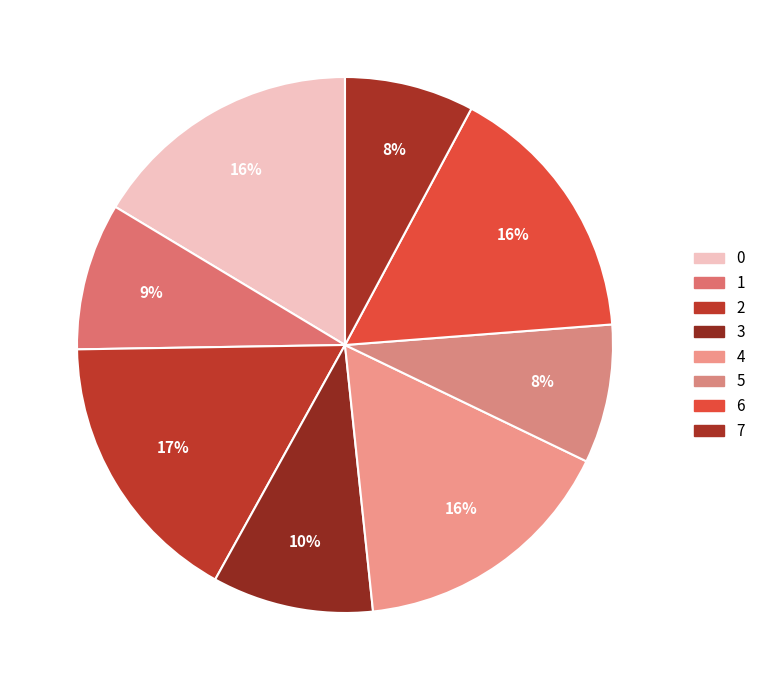

To the nearest percent, what percentage of the pie is 2?

17%